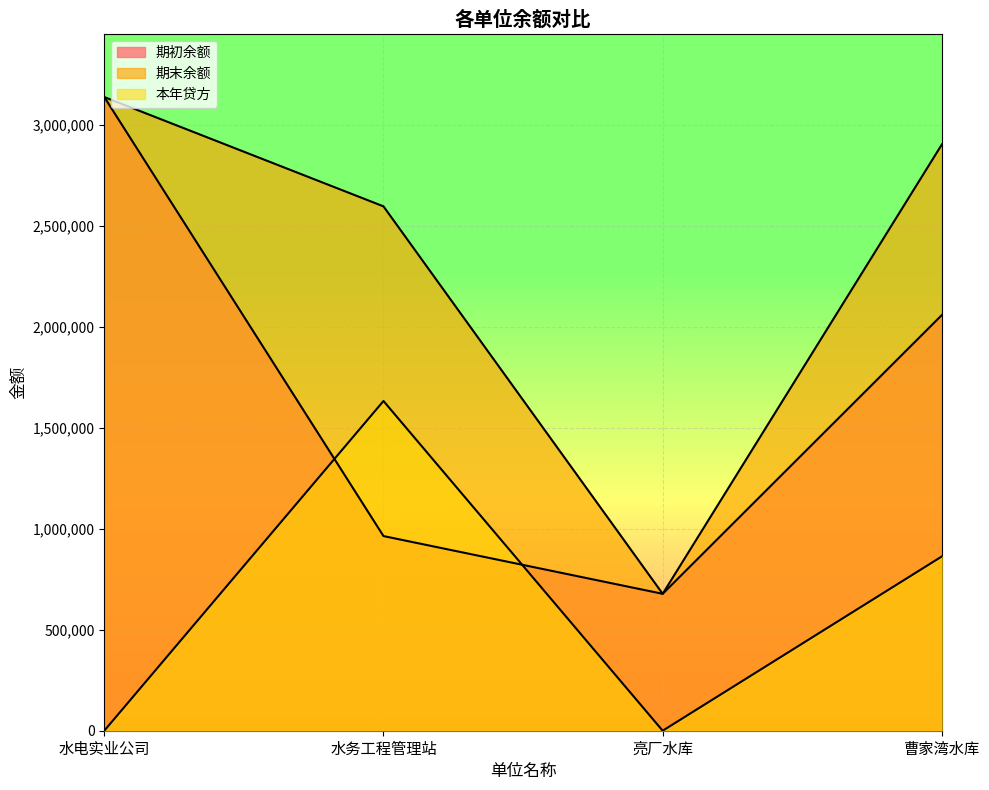

What is the difference between the maximum and minimum values in the 期末余额 series?

2460003.9